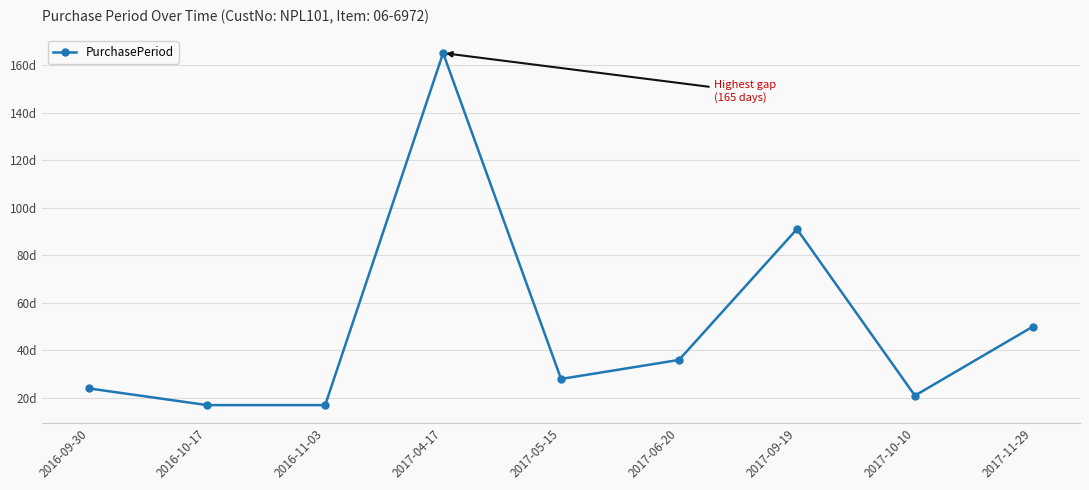

At which label does the data first exceed 28?

2017-04-17